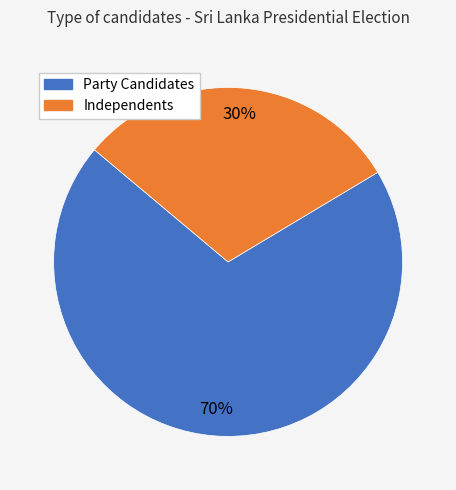

Is there a majority slice in this chart?

Yes